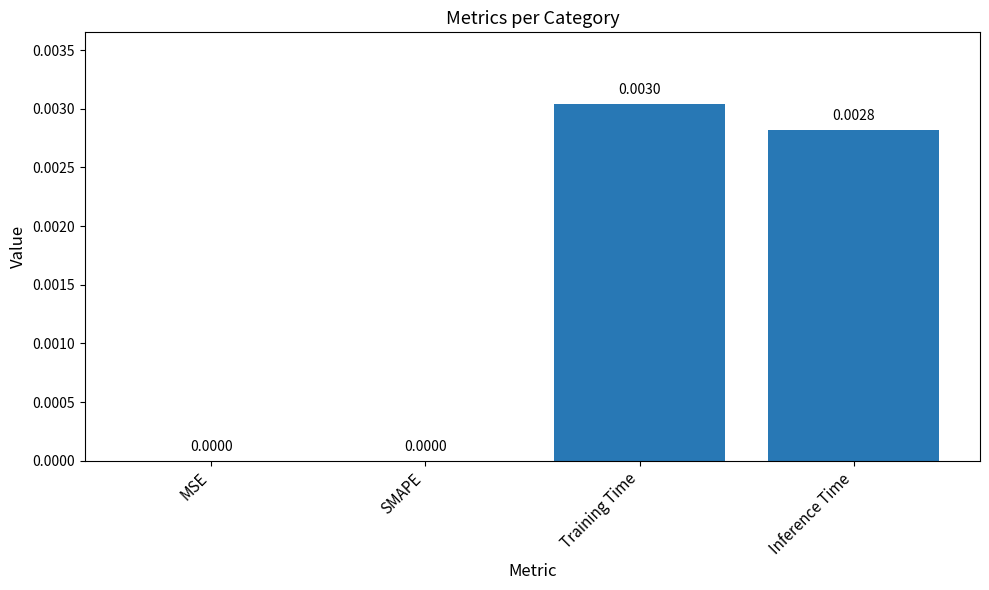

At which category does the chart reach its peak across all series?

Training Time